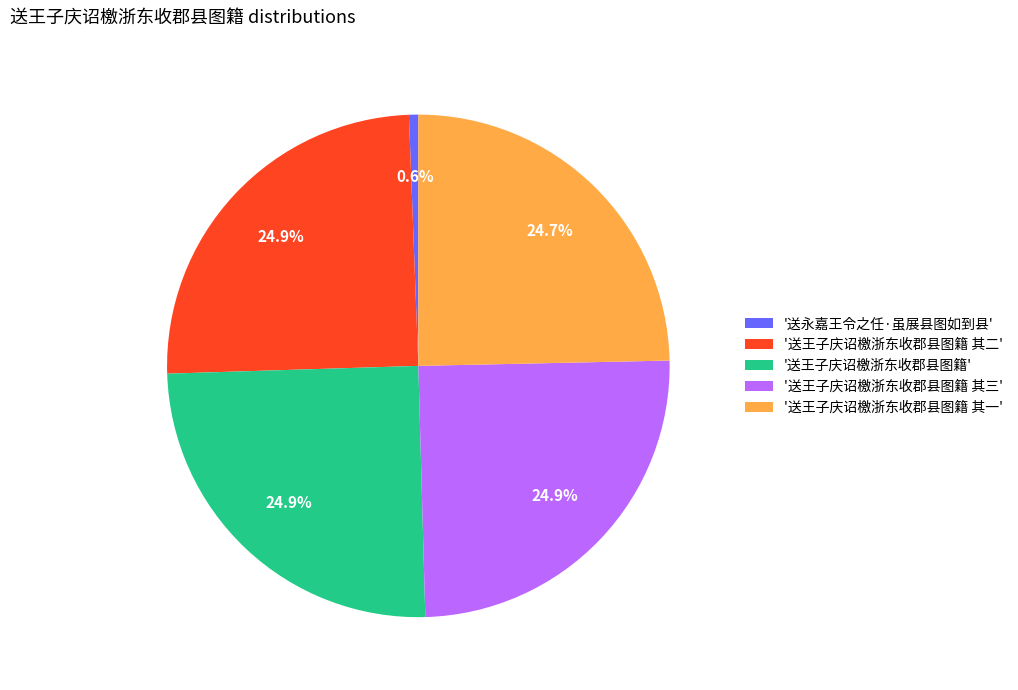

Approximately how many times larger is the value at '送王子庆诏檄浙东收郡县图籍 其二' compared to '送王子庆诏檄浙东收郡县图籍 其三'?

1.0